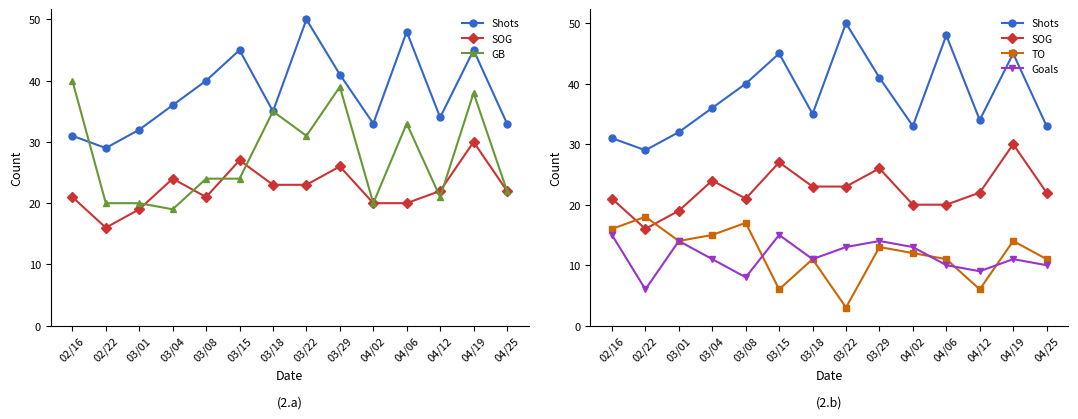

What is the difference between the maximum and minimum values in the Shots series?

21